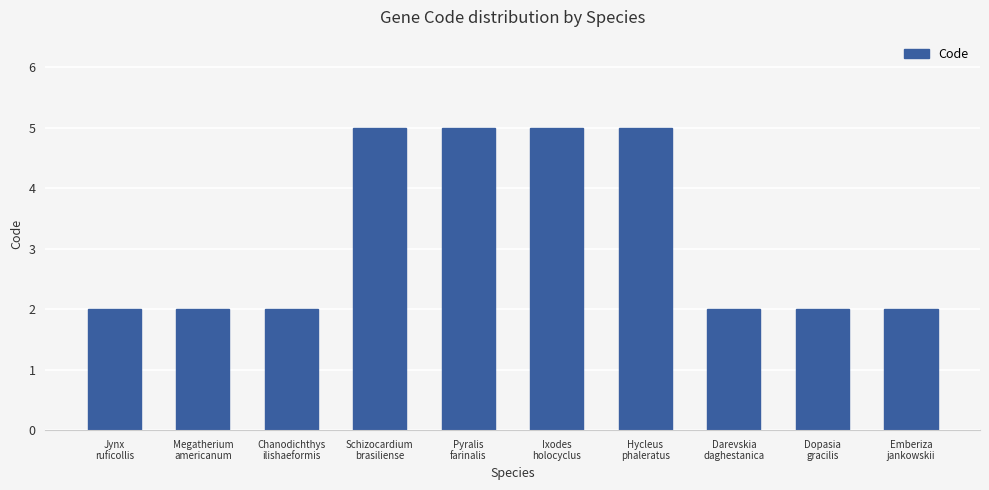

Reading right to left, what are all the values shown in this chart?

2	2	2	5	5	5	5	2	2	2